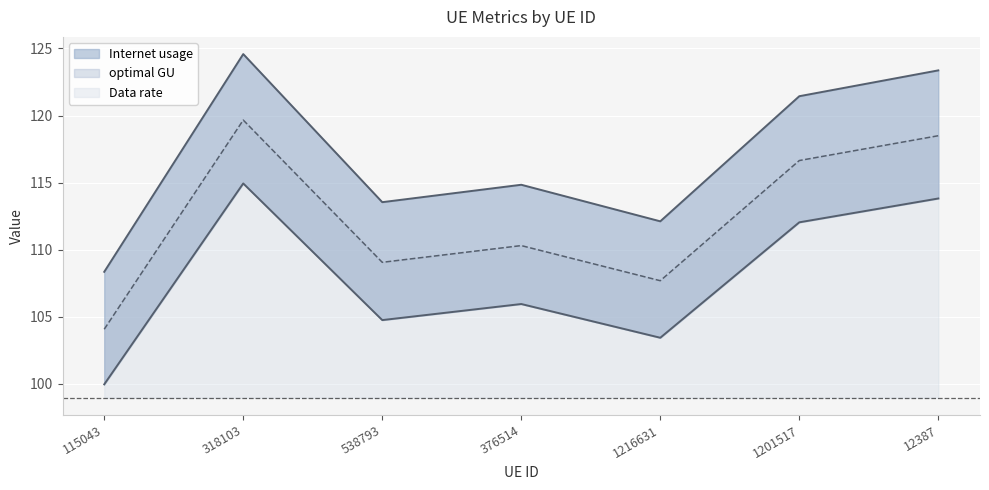

Which series has the largest range (max minus min)?

Internet usage